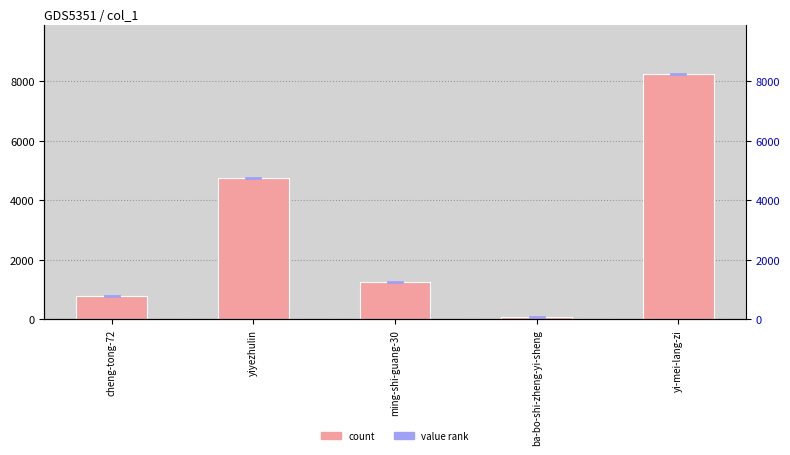

Approximately how many times larger is the value at yiyezhulin compared to ming-shi-guang-30?

3.8